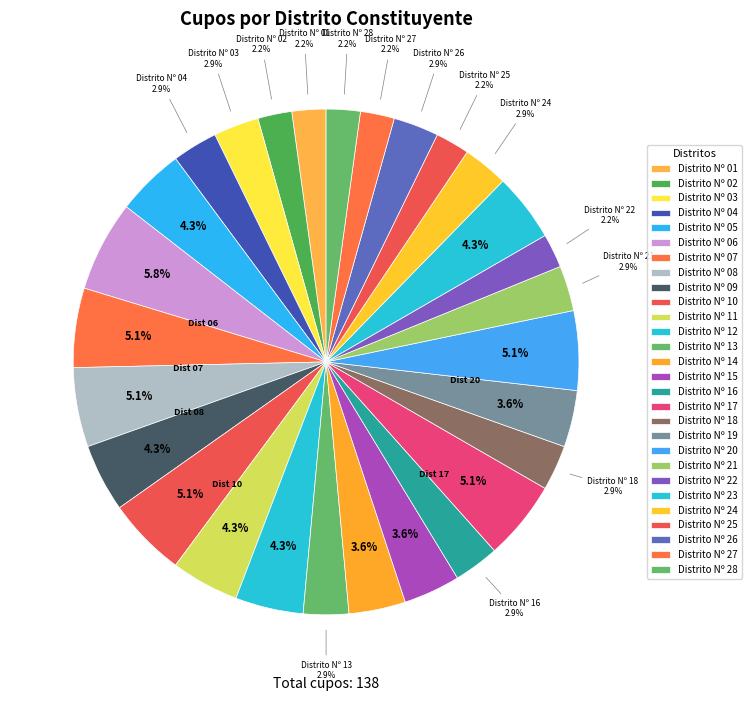

How many slices are in this pie chart?

28